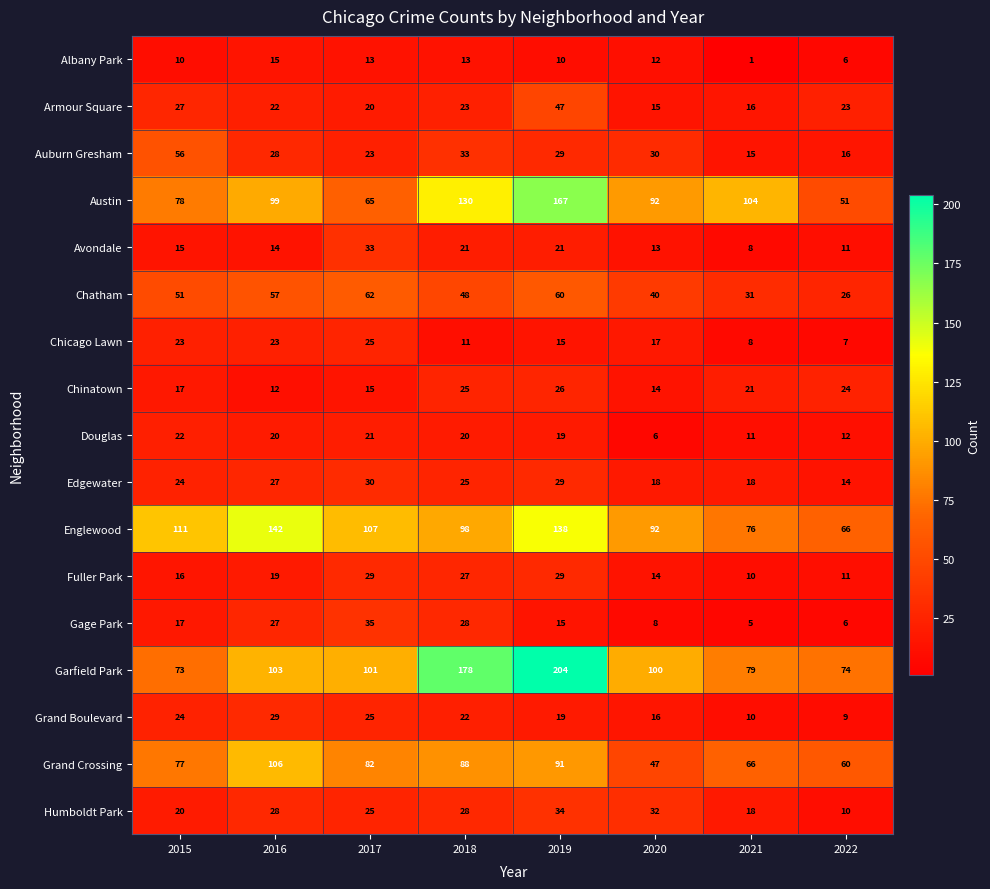

What is the sum of all Grand Crossing values?

617